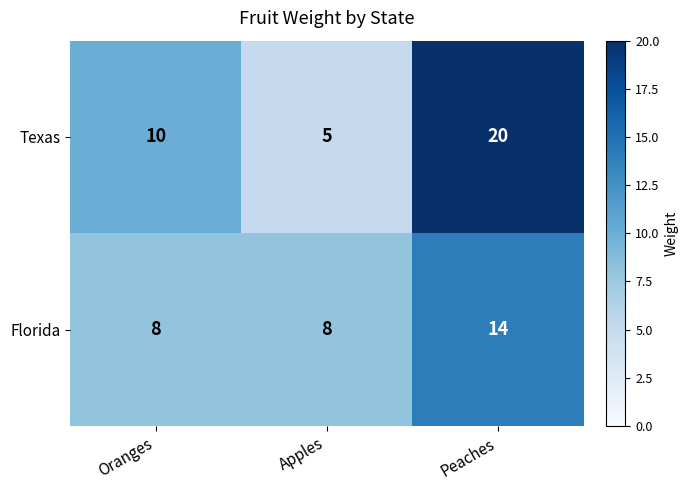

Rank the series by their average value, from highest to lowest.

Texas, Florida